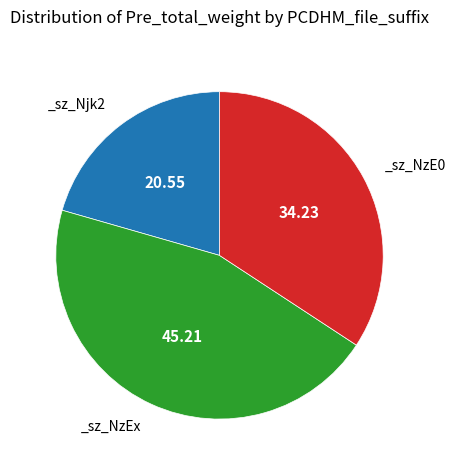

Does any single category account for the majority?

No